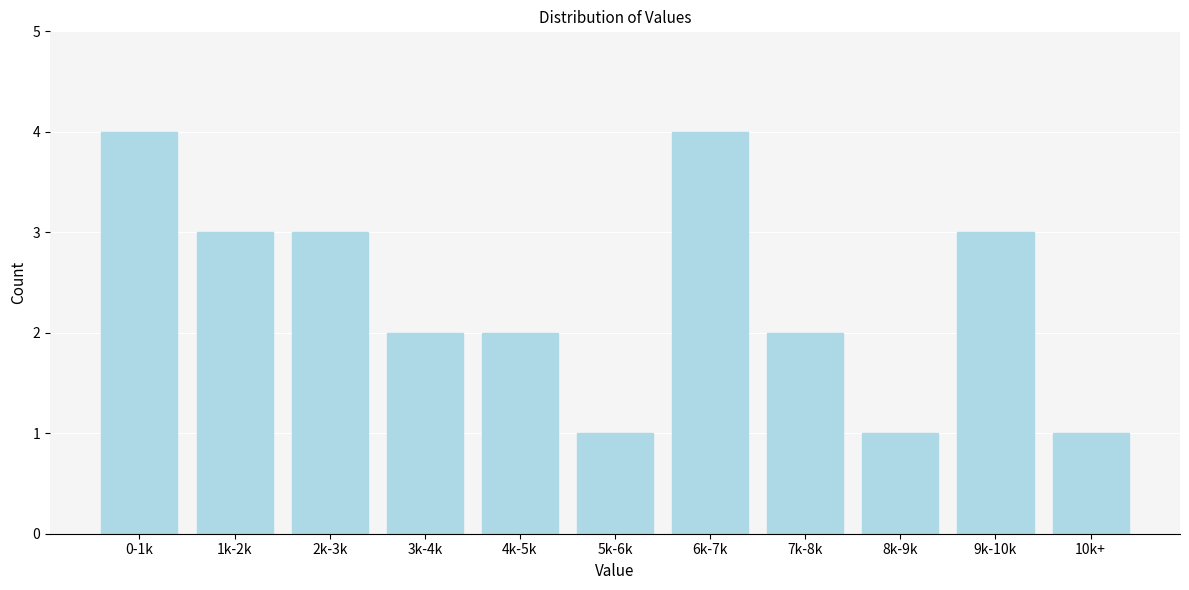

Reading left to right, list all the values displayed in this chart.

0-1k=4	1k-2k=3	2k-3k=3	3k-4k=2	4k-5k=2	5k-6k=1	6k-7k=4	7k-8k=2	8k-9k=1	9k-10k=3	10k+=1